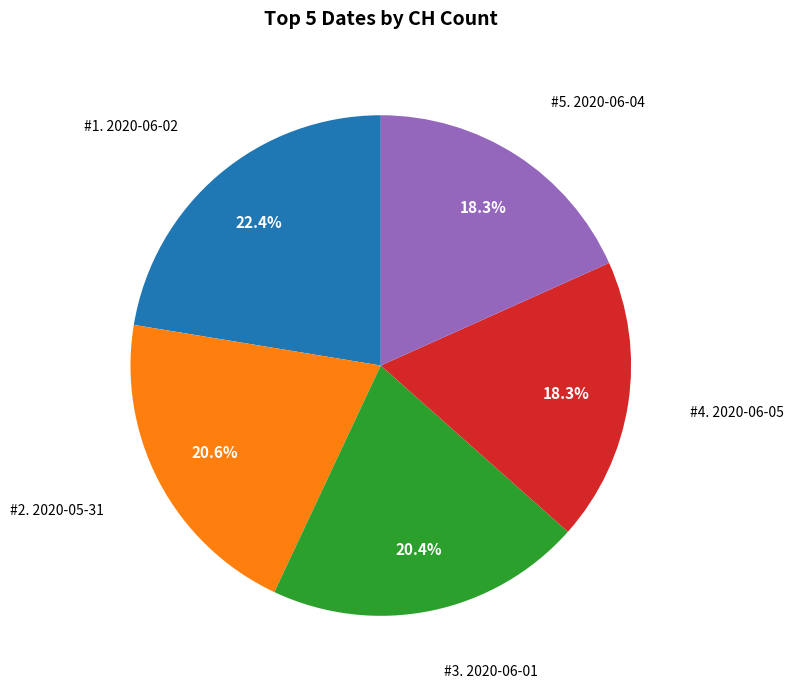

Count the number of slices in the pie.

5